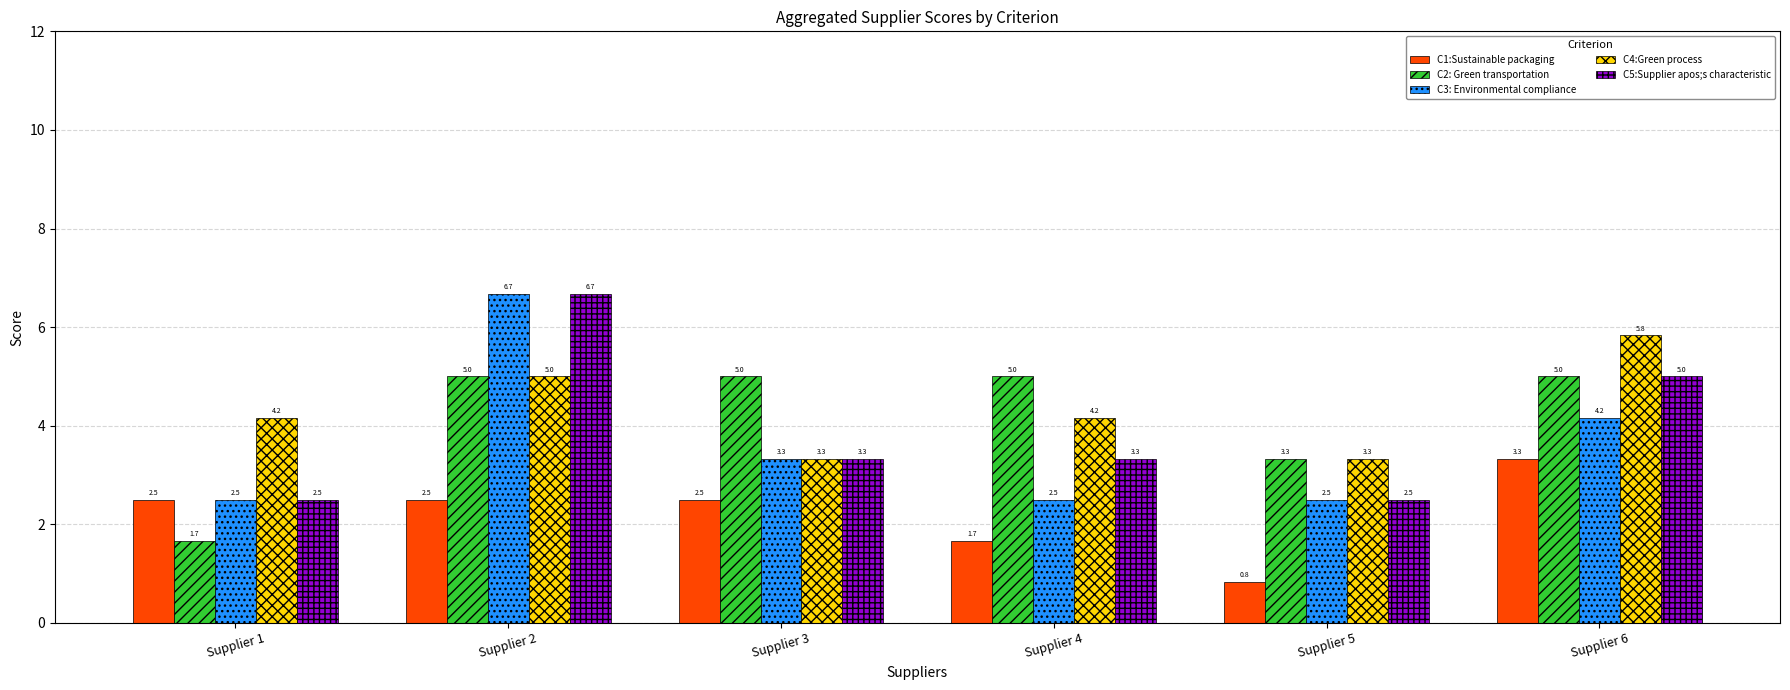

True or false: C4:Green process has a value of 7.2 at Supplier 1.

False